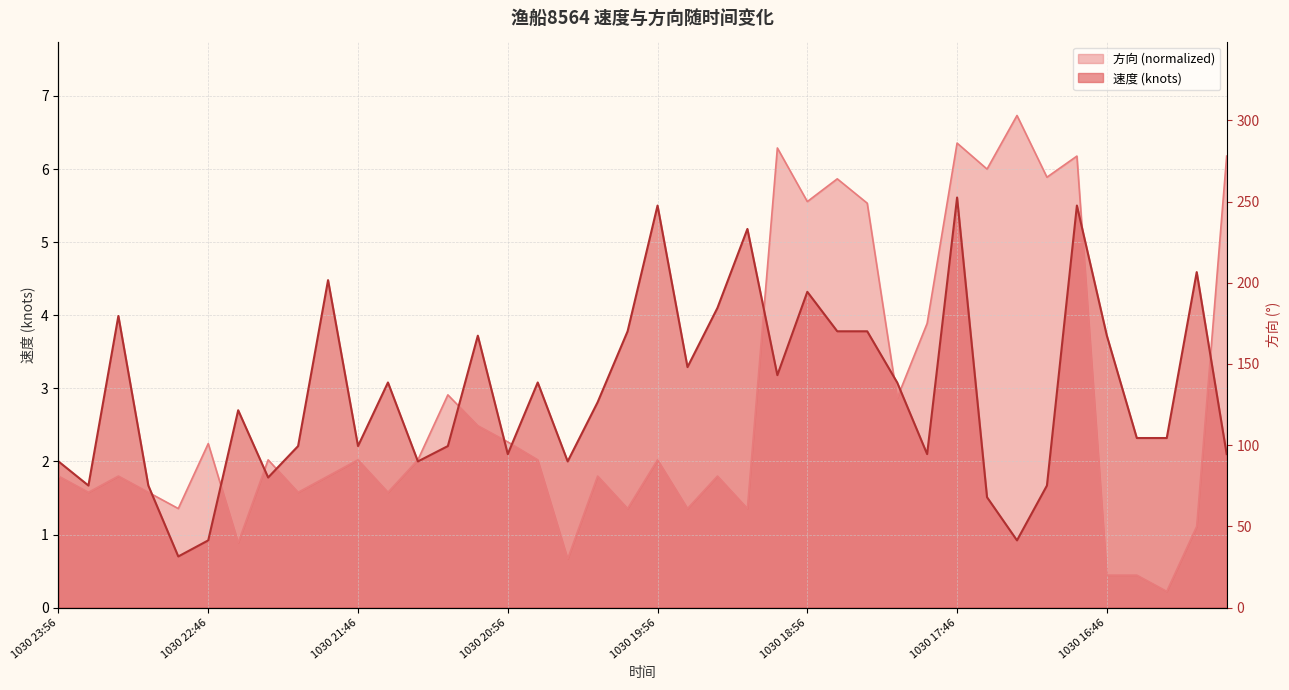

What is the value of the 速度 point at the 27th from the left?

3.8